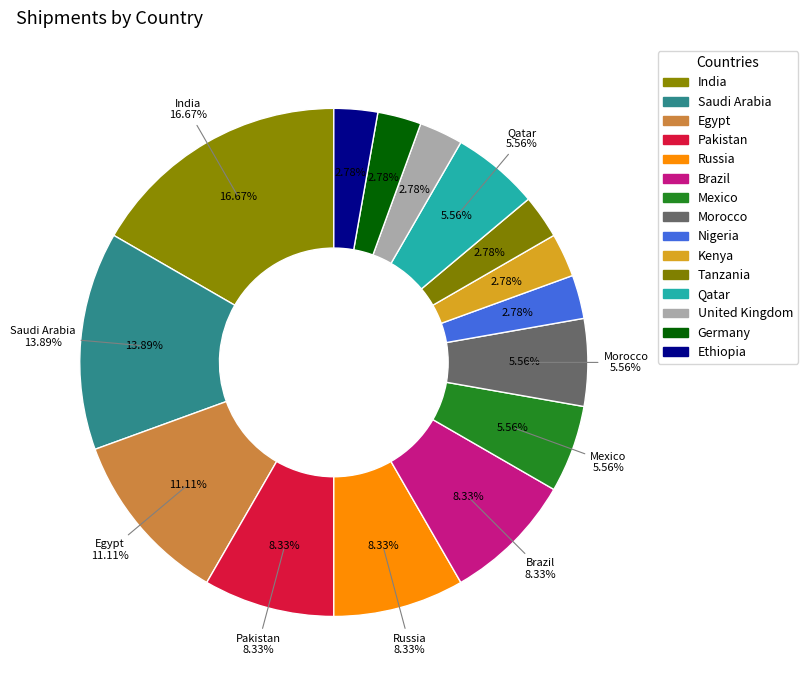

The Morocco slice represents 6% of the pie. True or false?

True